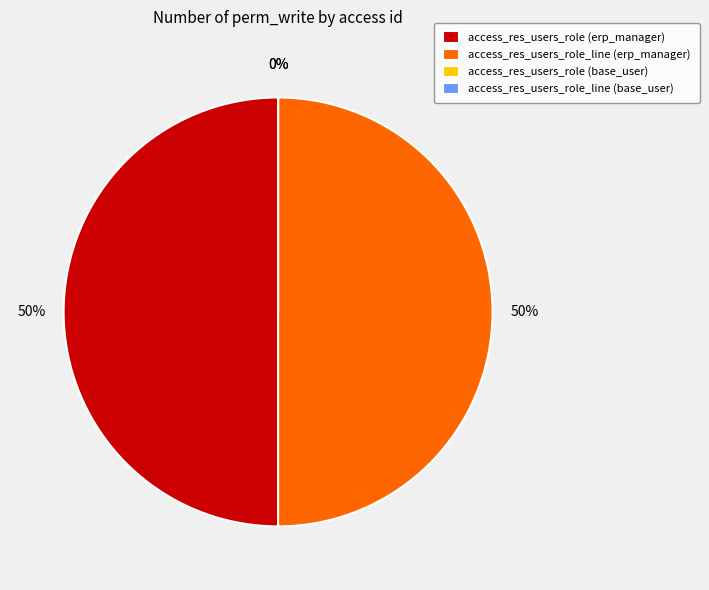

To the nearest percent, what percentage of the pie is access_res_users_role?

50%